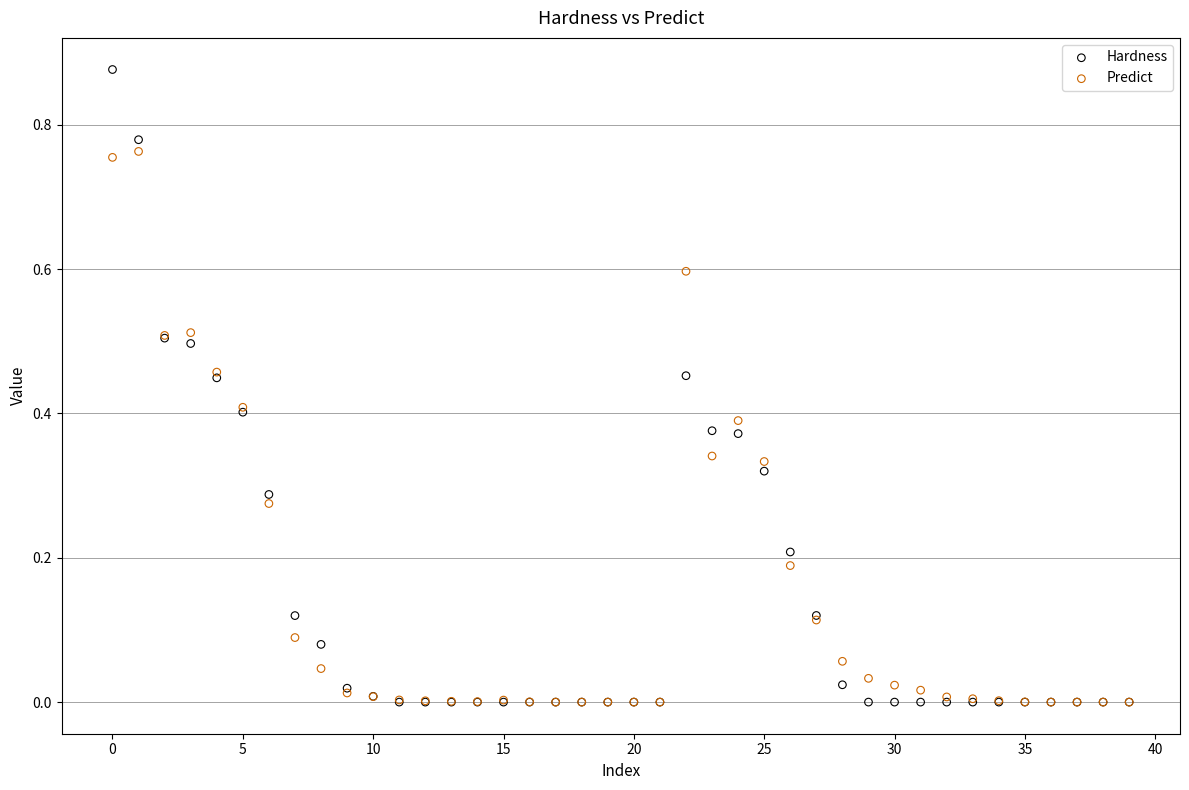

What are all the series names shown in the legend?

Hardness, Predict